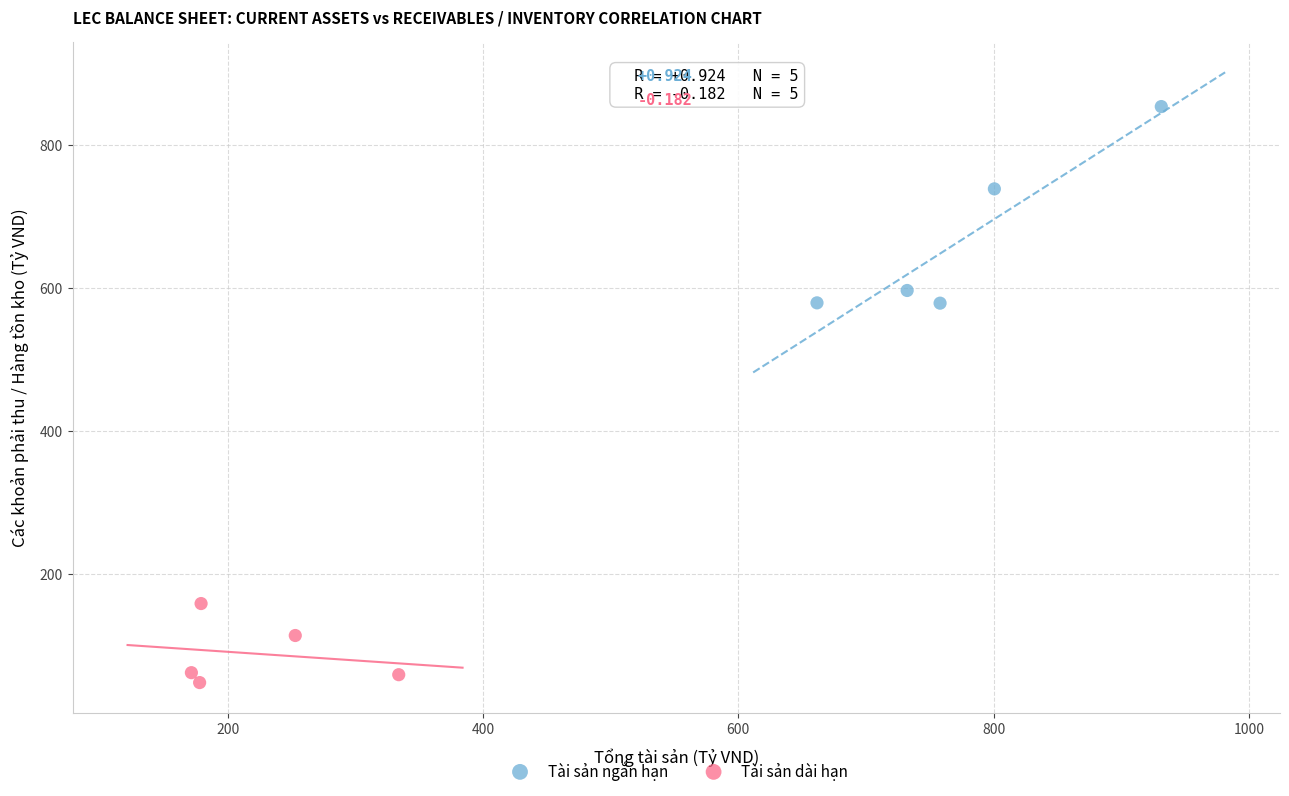

What are all the series names shown in the legend?

Tài sản ngắn hạn, Tài sản dài hạn